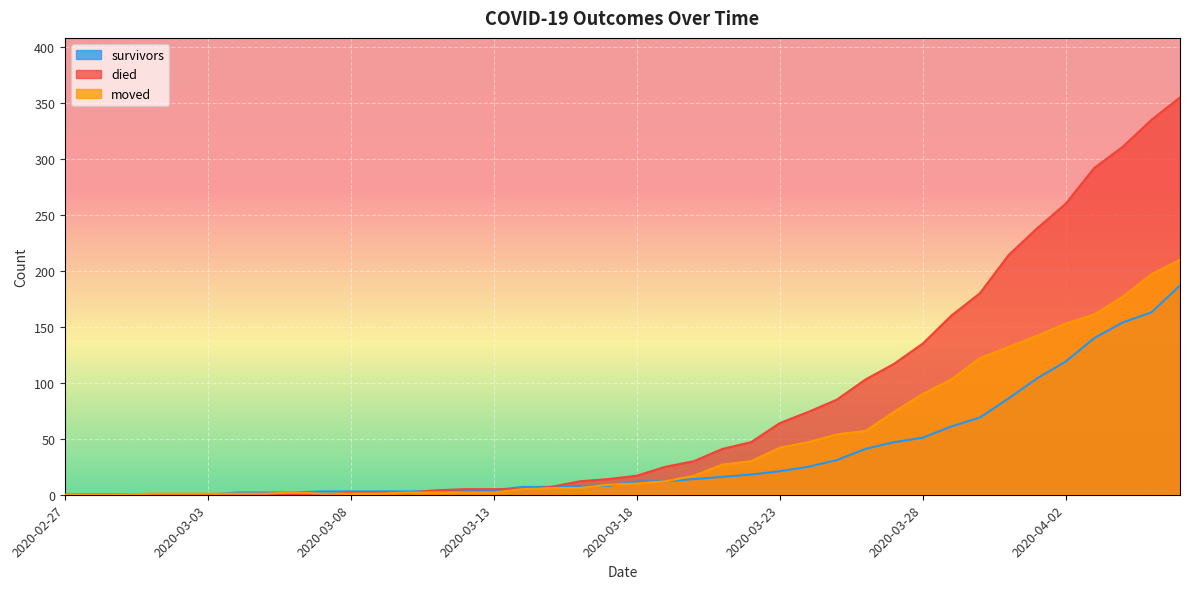

What is the highest value of the moved series?

210